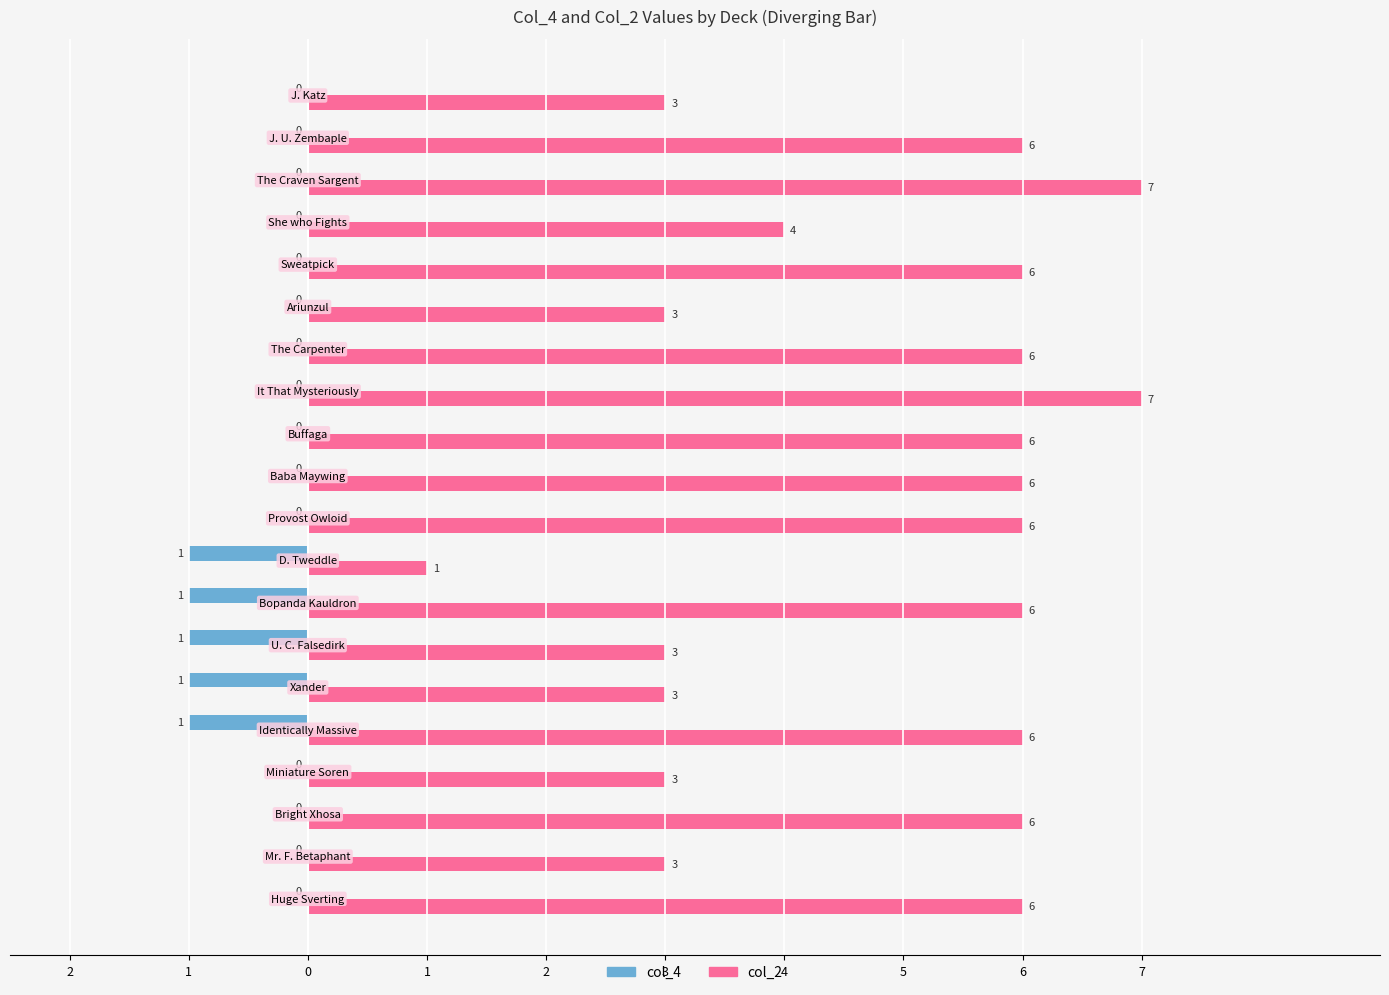

Rank the series by their average value, from highest to lowest.

col_2, col_4